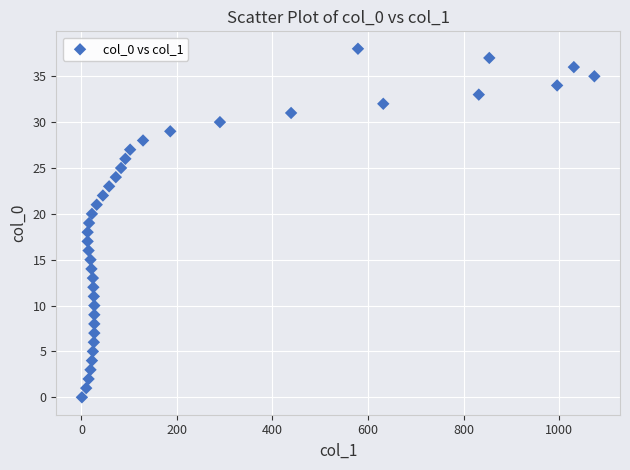

What is the range of X values (max minus min)?

1073